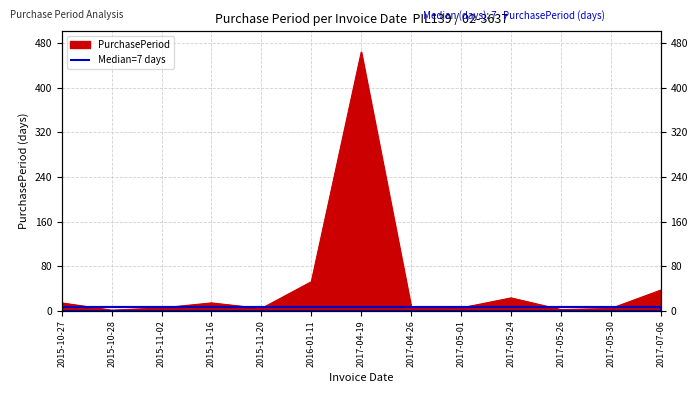

How many interior local valleys (lower than both neighbors) does the data have?

4